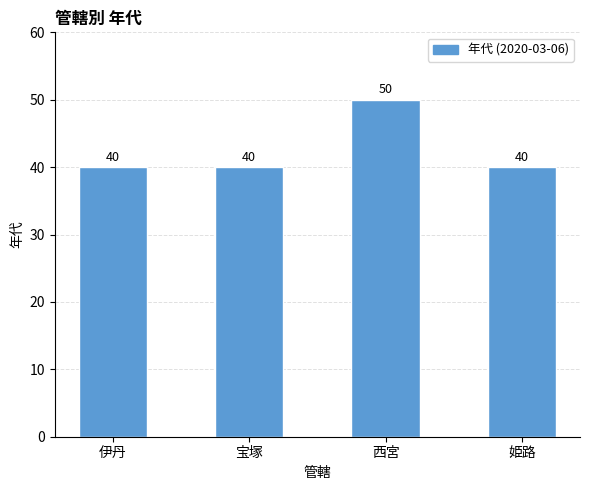

What is the sum of all values?

170